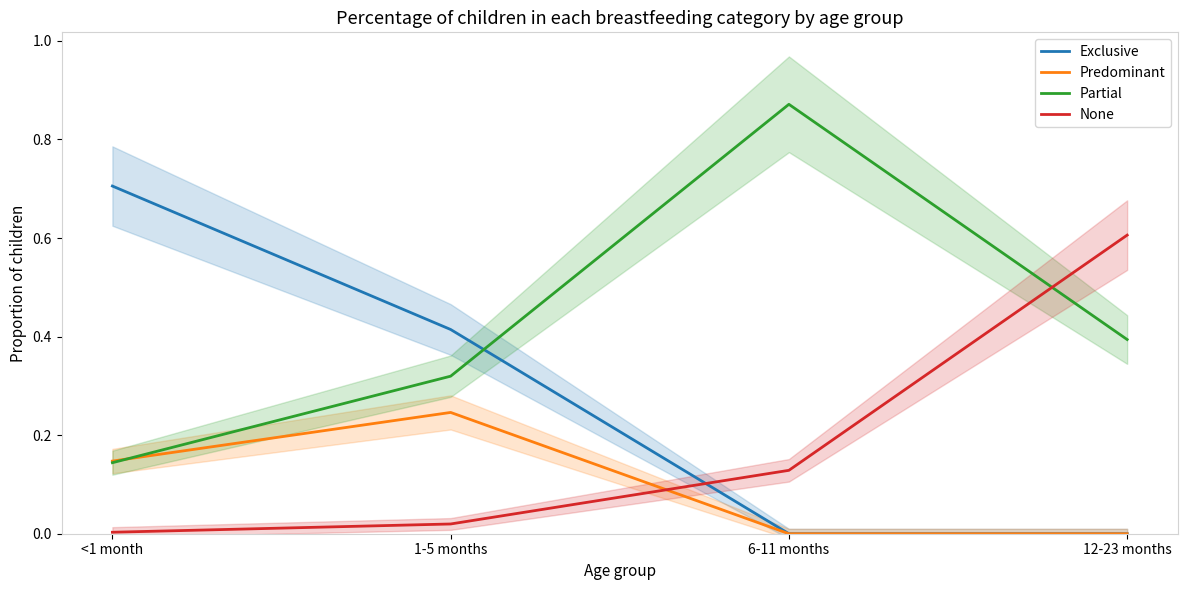

Is this an area chart (filled region under the line)?

No